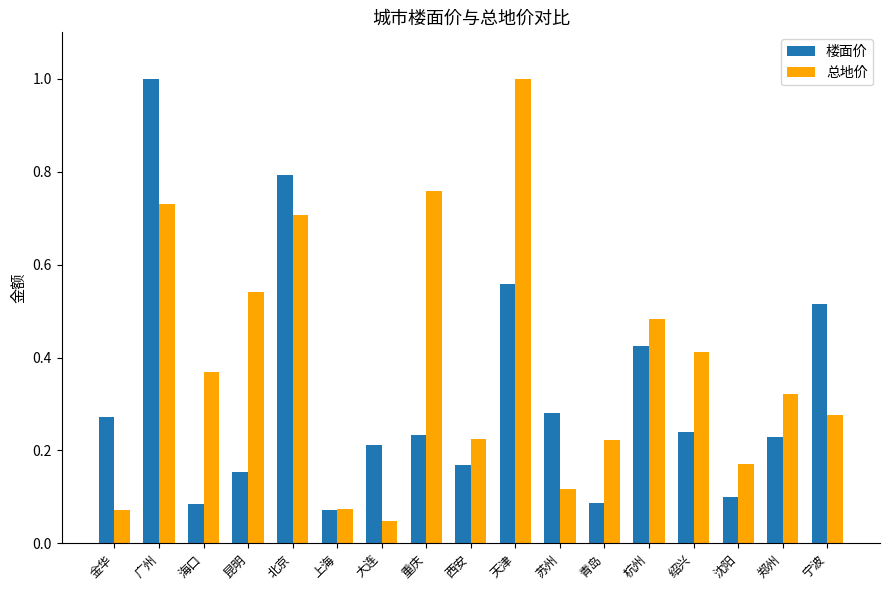

List the series in order of their overall mean, highest first.

总地价, 楼面价